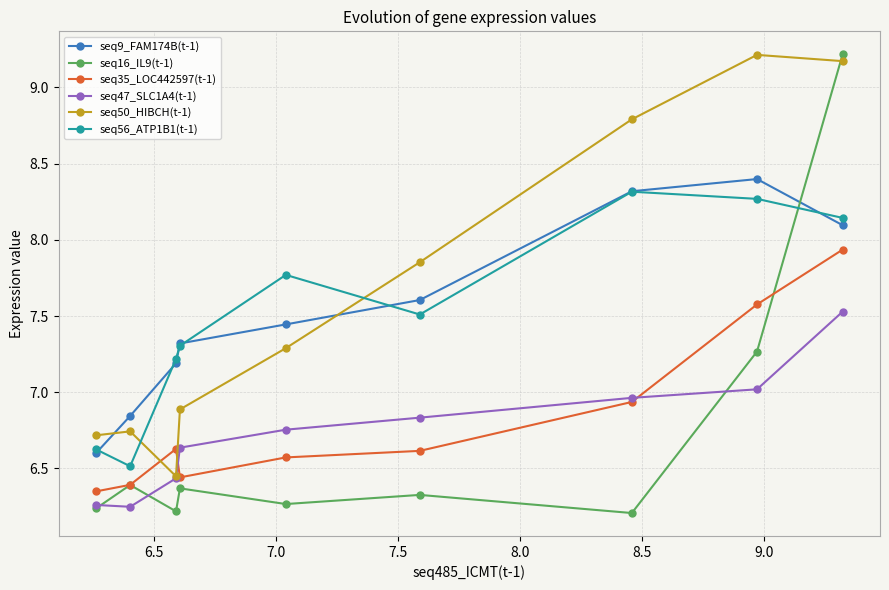

How many times do seq16_IL9(t-1) and seq50_HIBCH(t-1) cross each other?

1